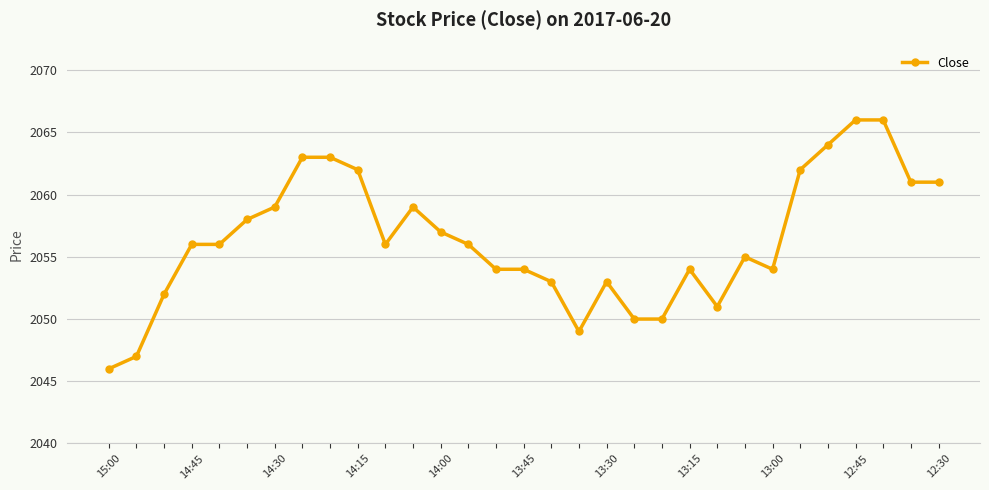

What is the difference between the second highest and minimum values?

20